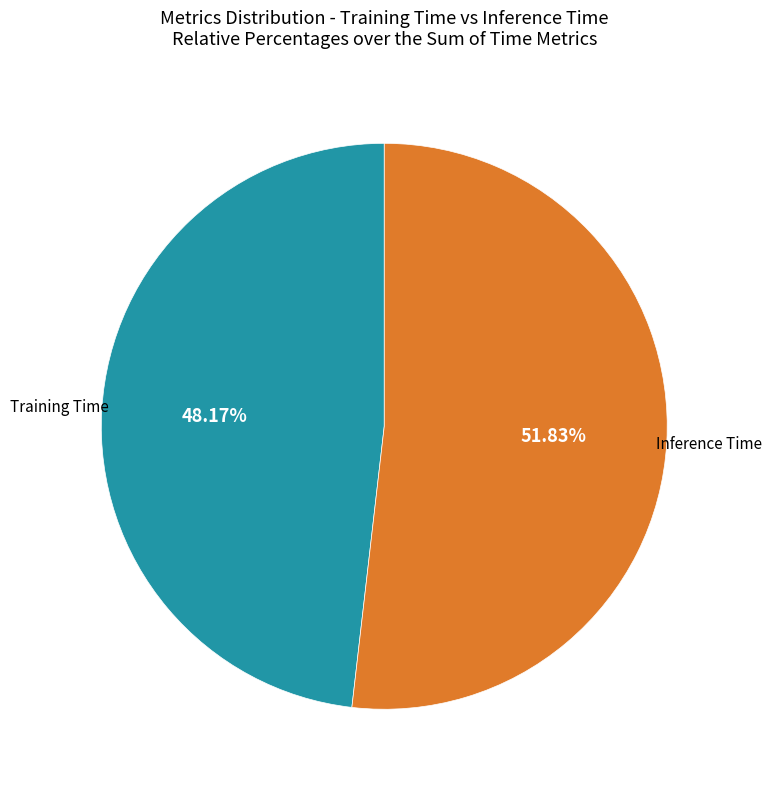

How many slices are in this pie chart?

2